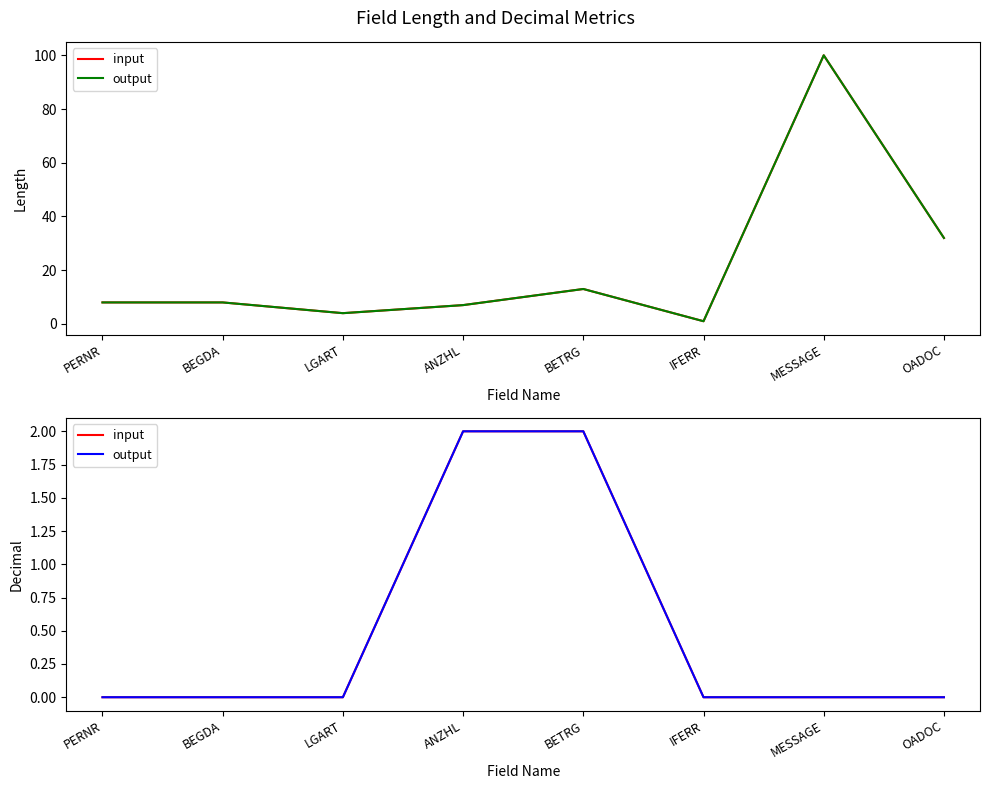

Which category has the highest value in the output series?

ANZHL